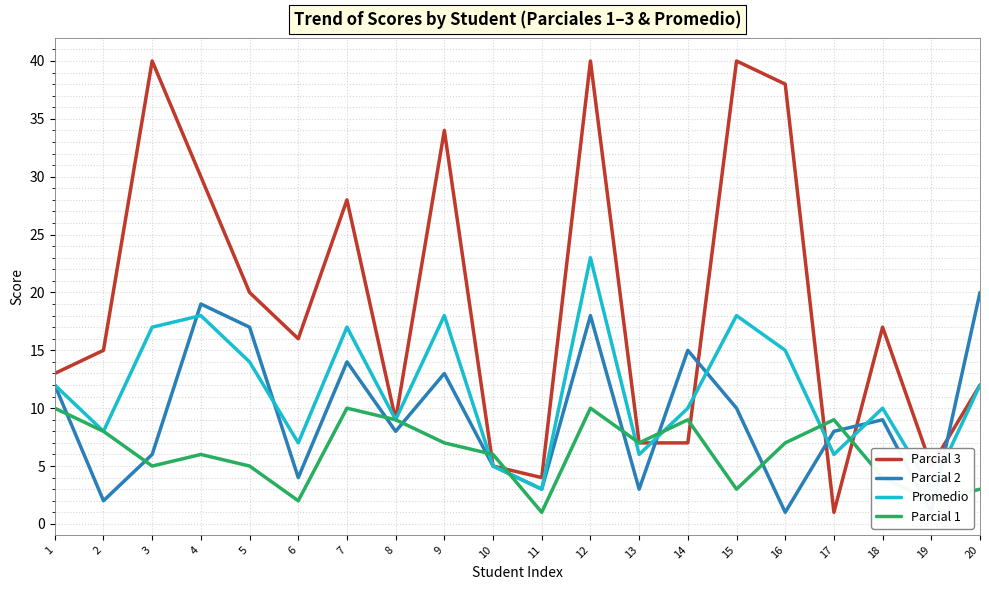

True or false: Promedio has a value of 3 at 11.

True